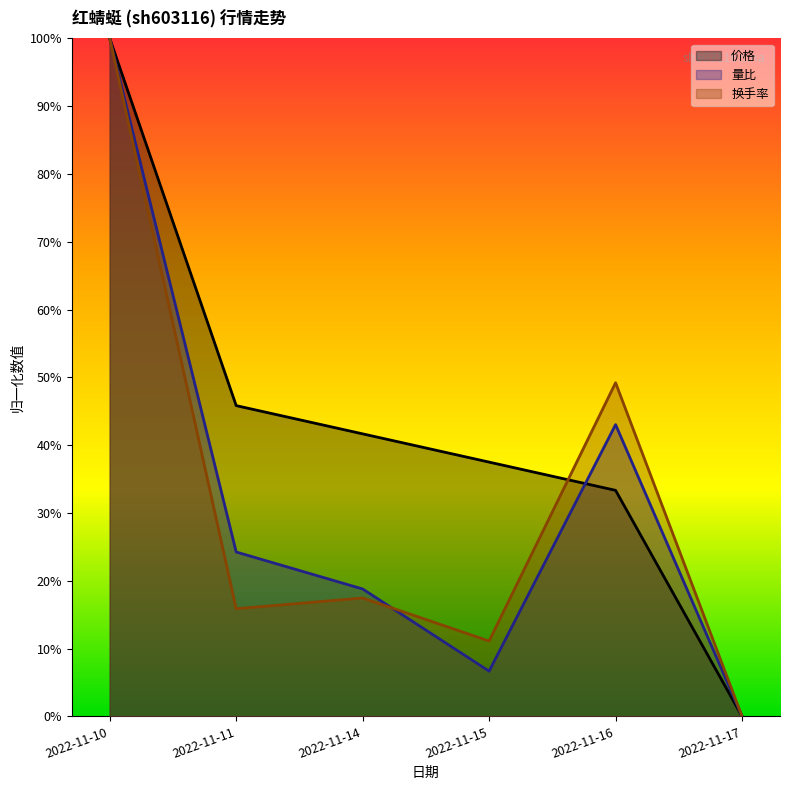

True or false: 换手率 has a value of 0.2 at 2022-11-14.

True